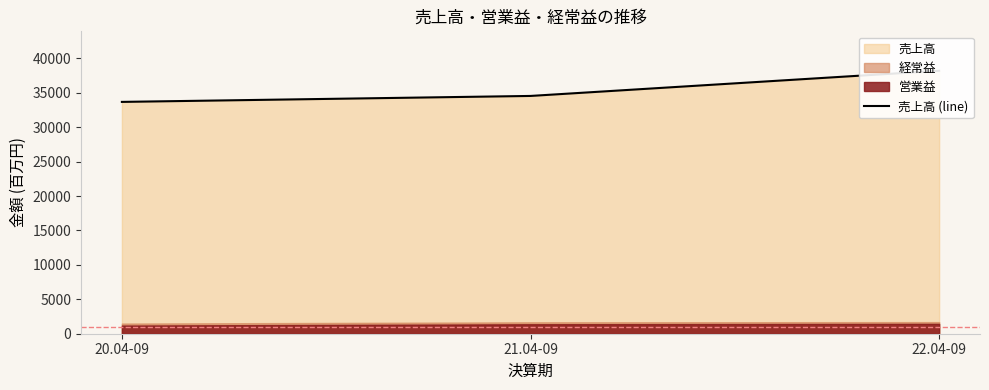

Does the chart display data point markers on the line(s)?

No